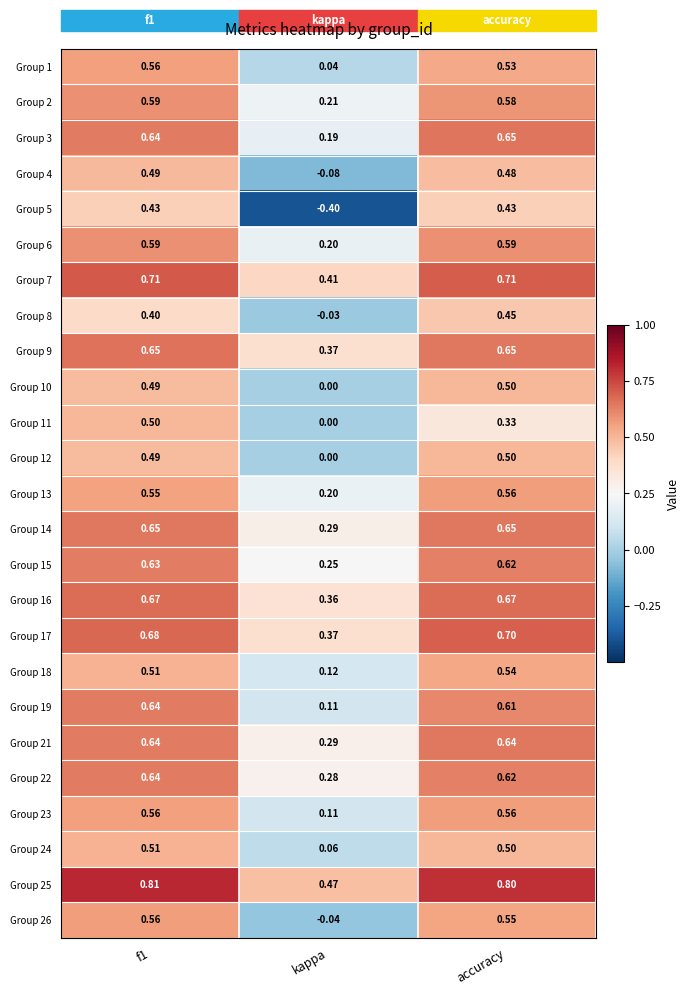

How many series are shown in this chart?

25